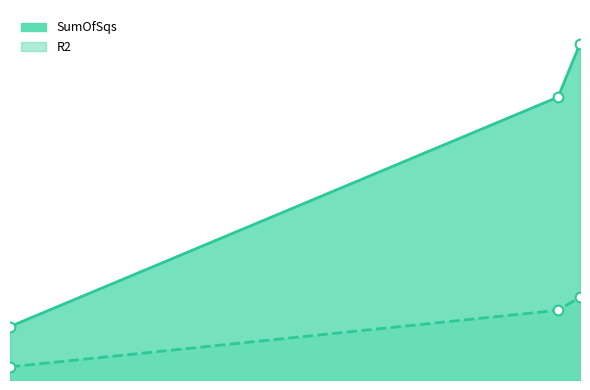

Where does the SumOfSqs series first go above 3?

26